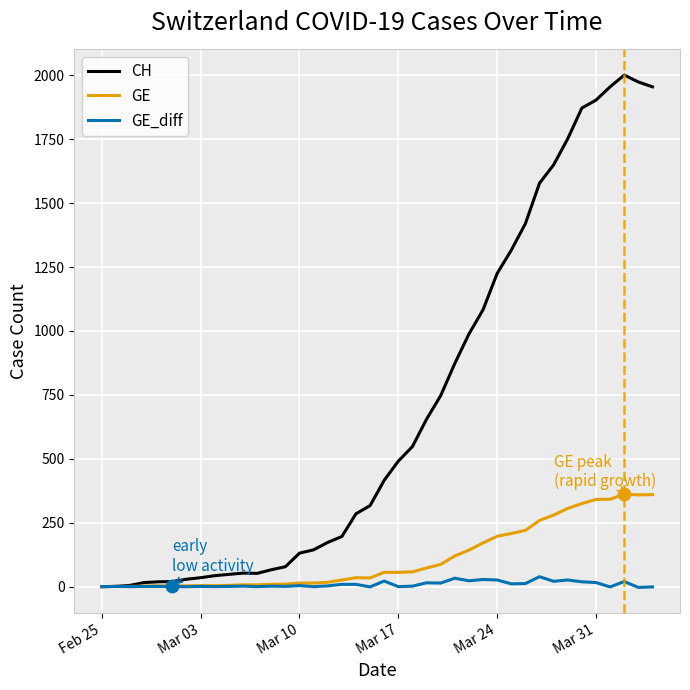

Which series has the largest range (max minus min)?

CH